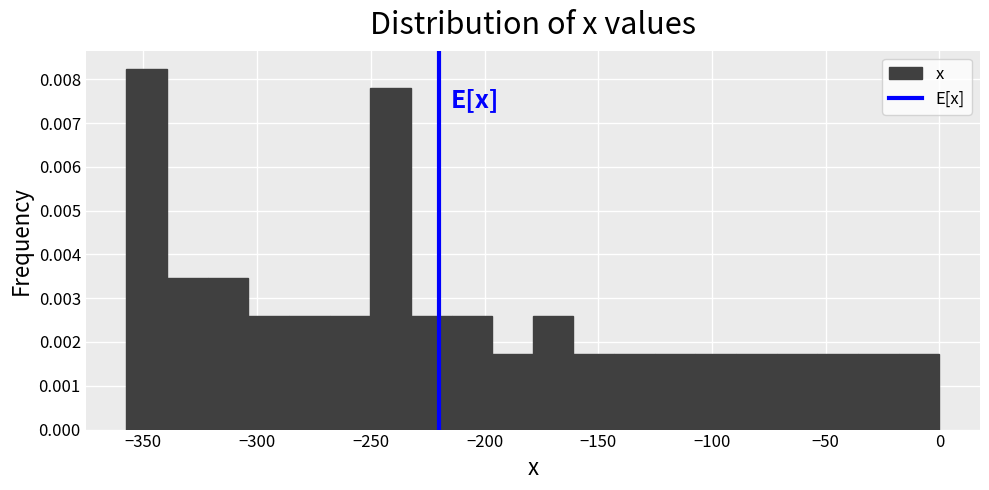

Read against the x-axis, roughly where is the centre of the tallest bar?

-350